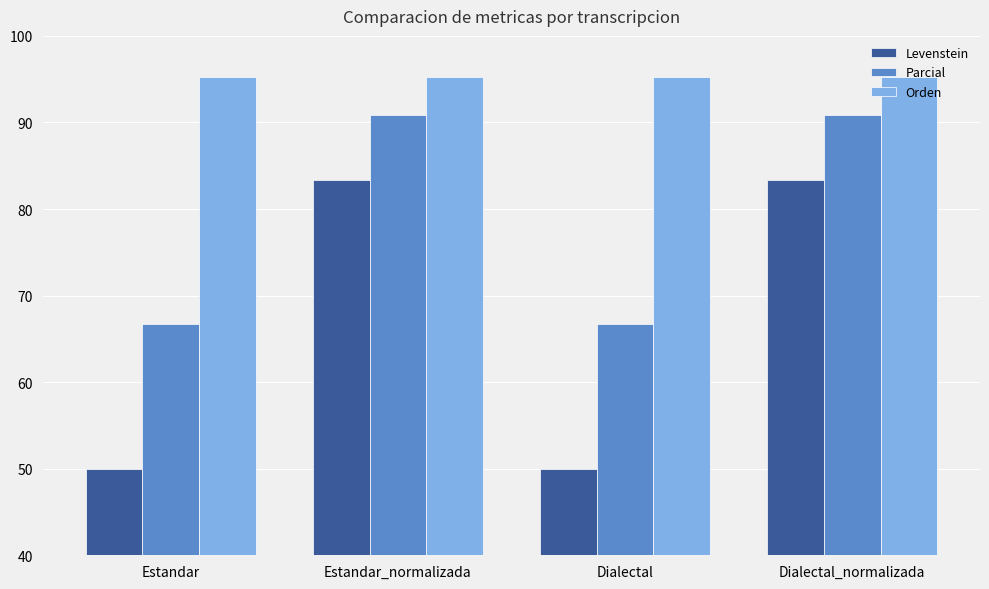

The value of Levenstein at Estandar_normalizada is 83.3. True or false?

True